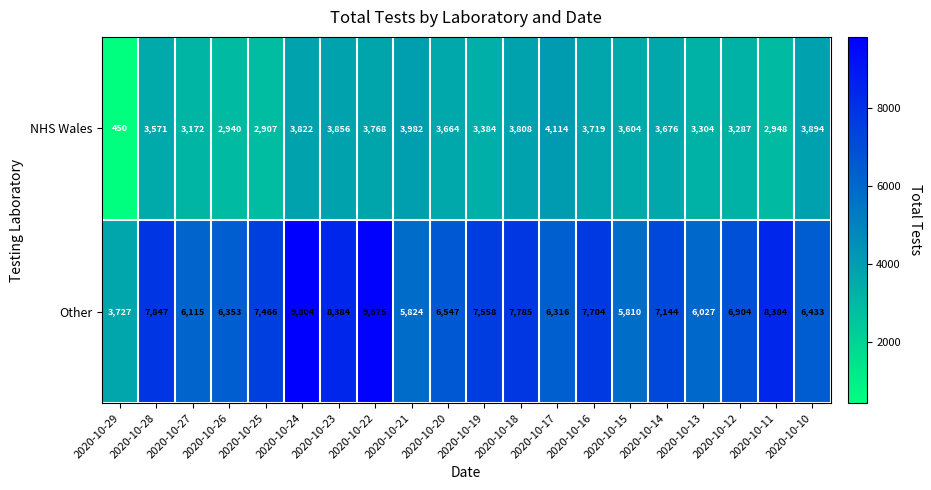

What is the sum of the NHS Wales values at 2020-10-20 and 2020-10-16?

7383